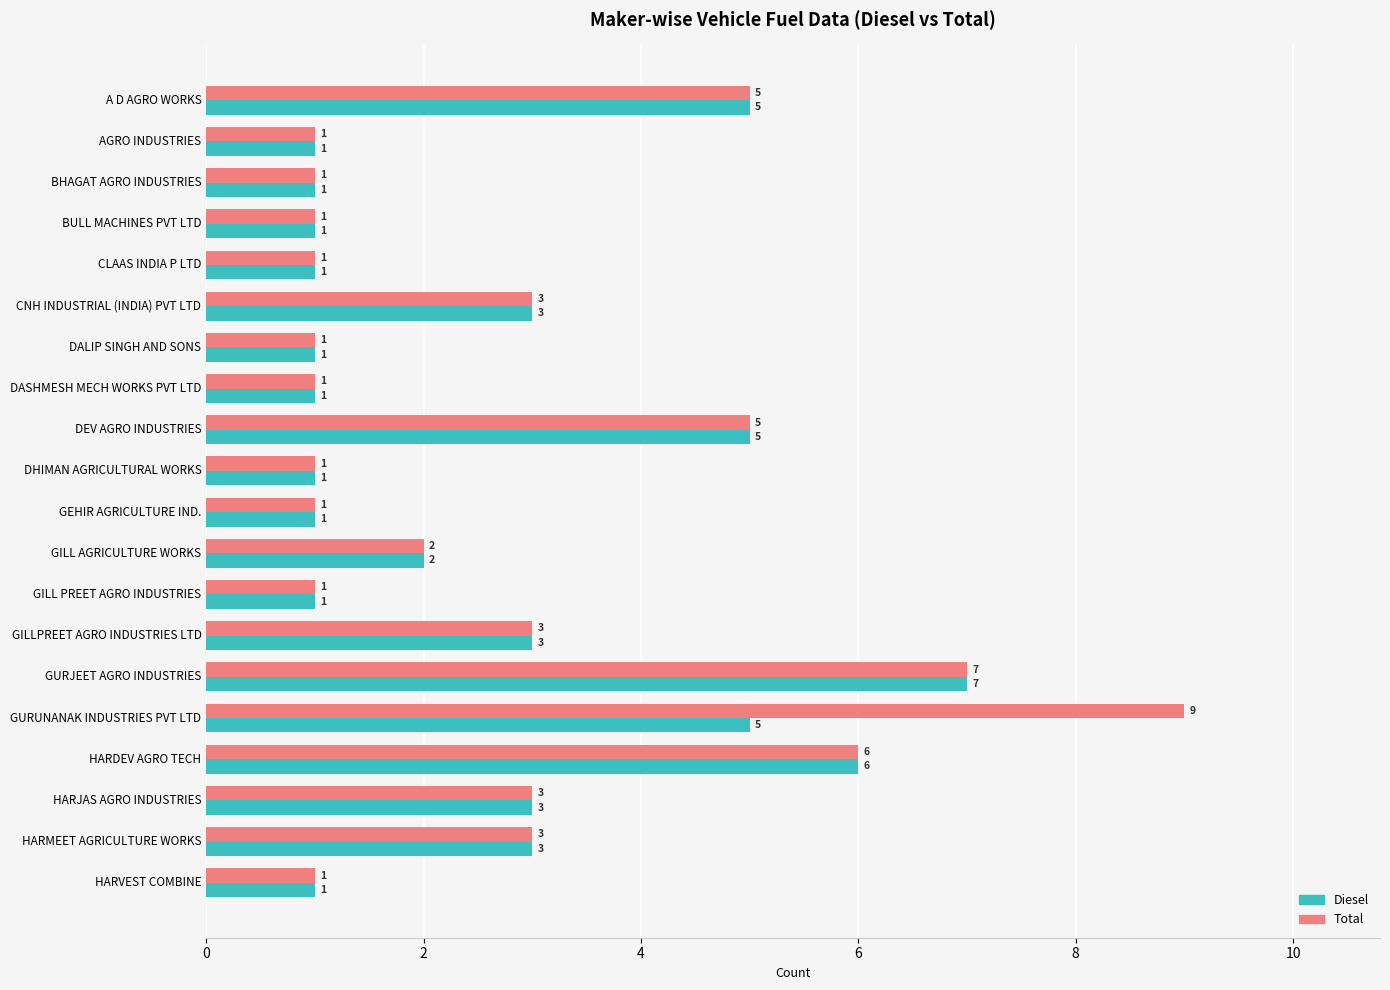

What is the maximum value for Total?

9